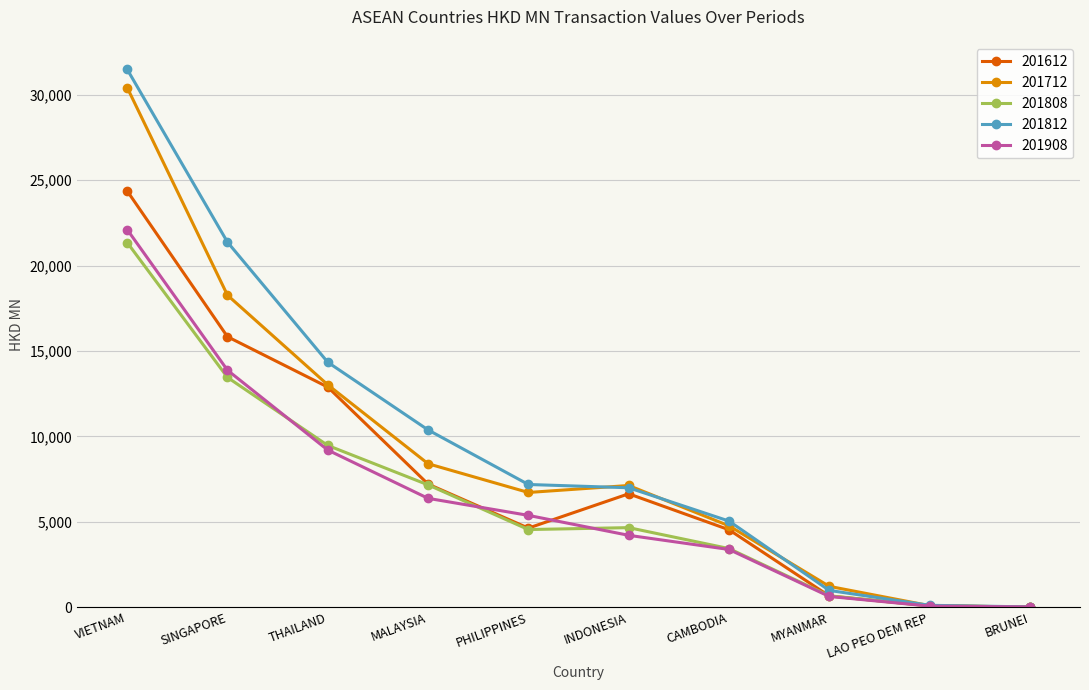

At which category is the sum across all series the highest?

VIETNAM